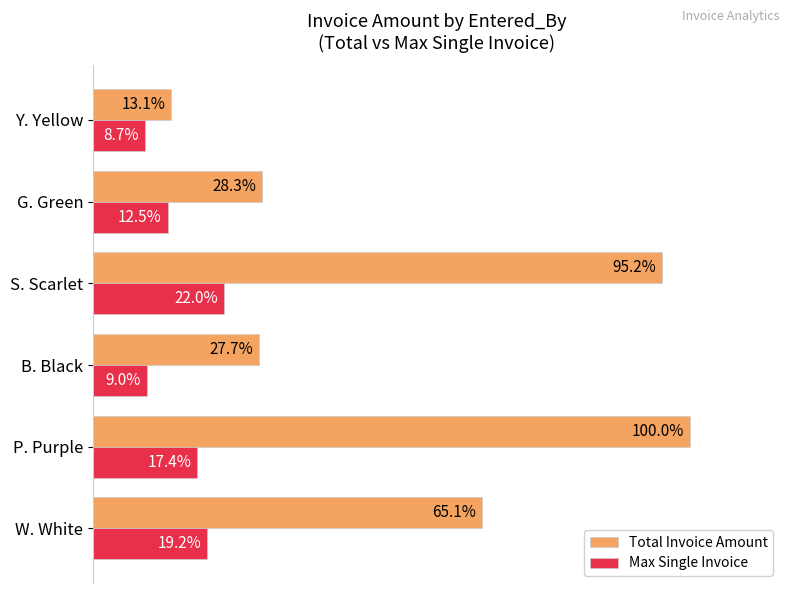

Which series has the largest total across all categories?

Total Invoice Amount